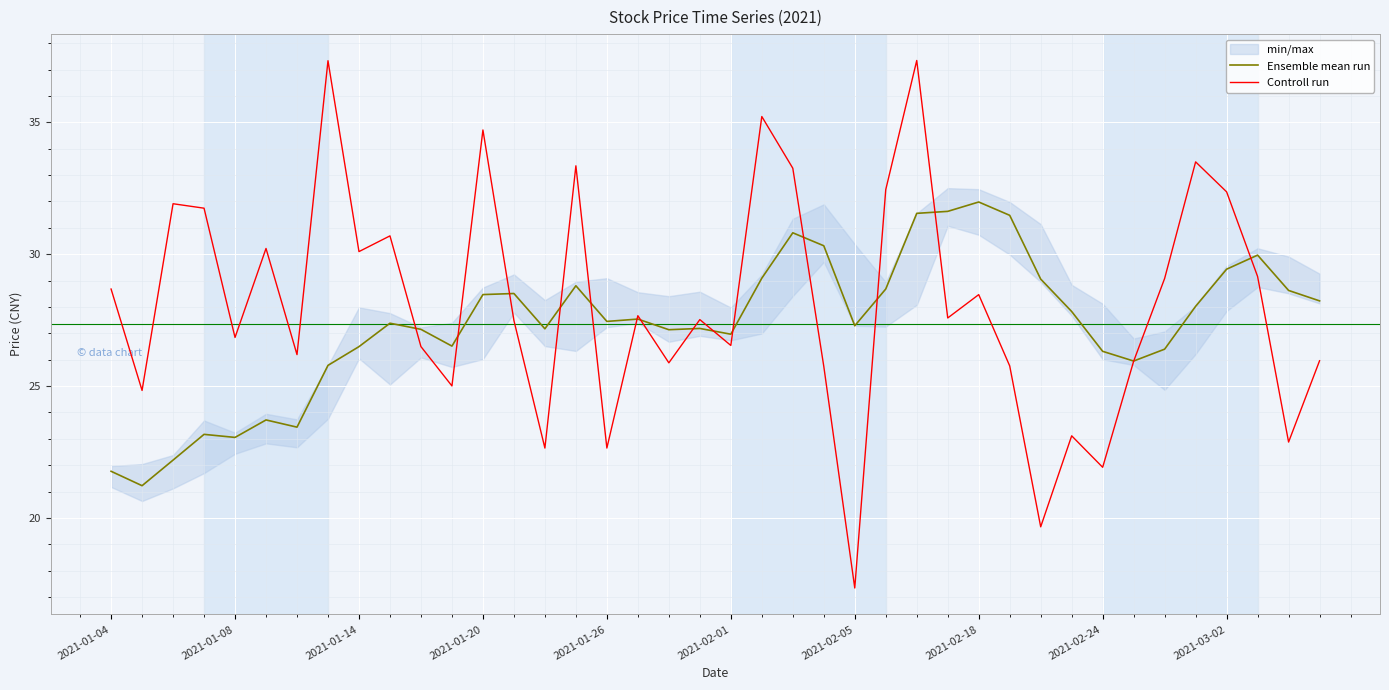

What is the value of the Controll run point at the 25th from the left?

17.3